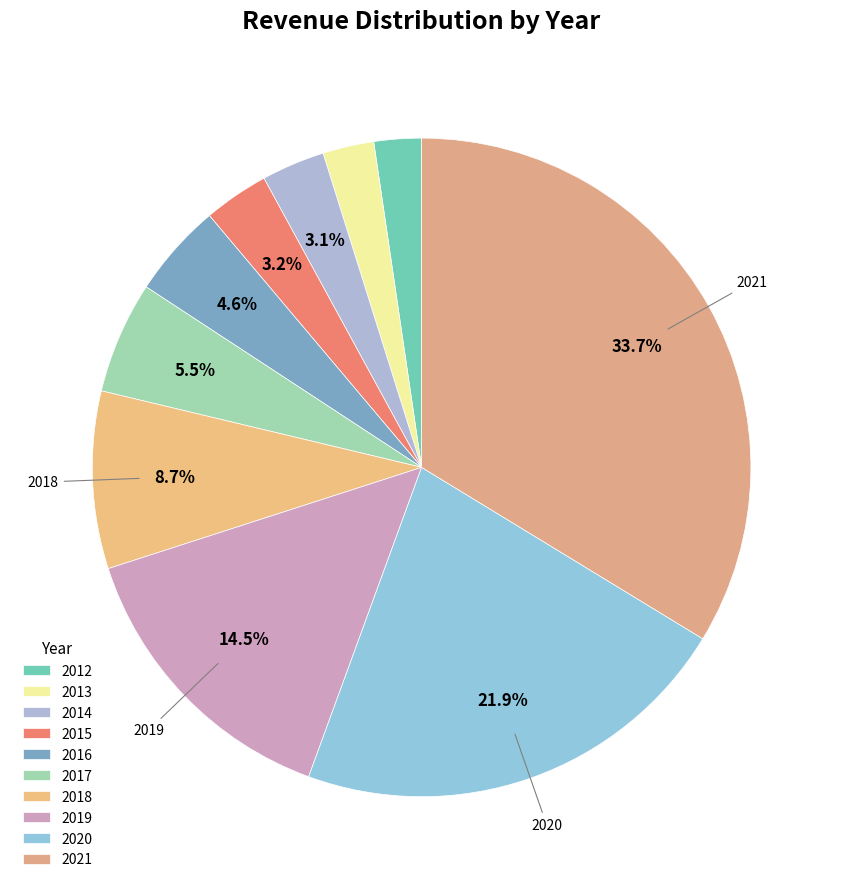

Is it true that 2018 is 16% of the pie?

False